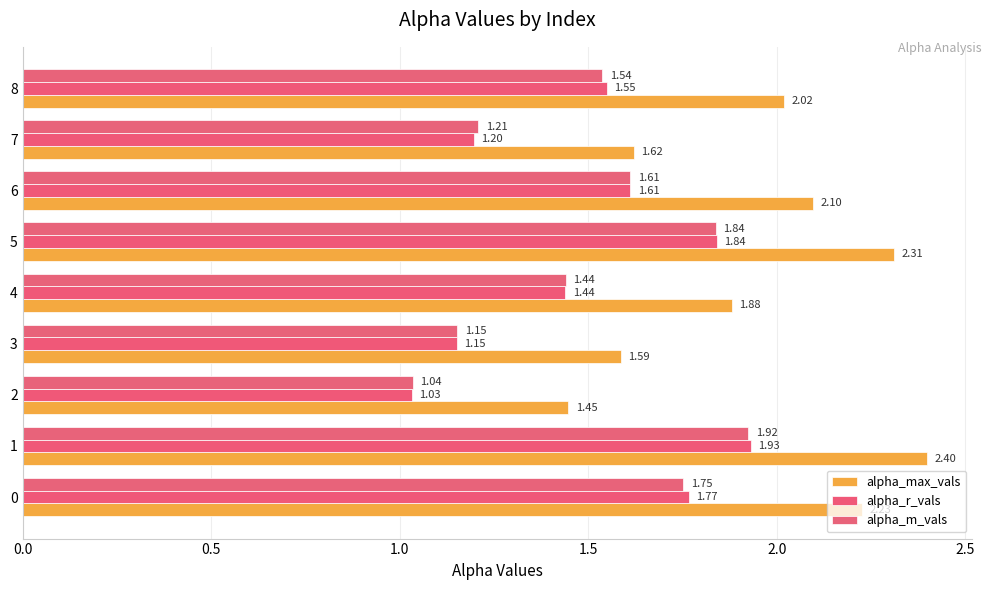

How many values in the alpha_max_vals series are below 2?

4